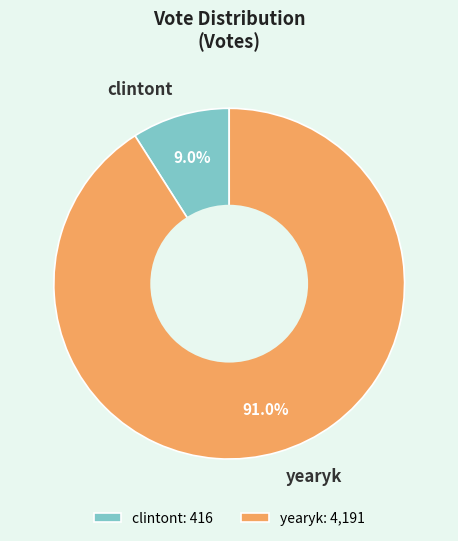

Which category accounts for the majority?

yearyk